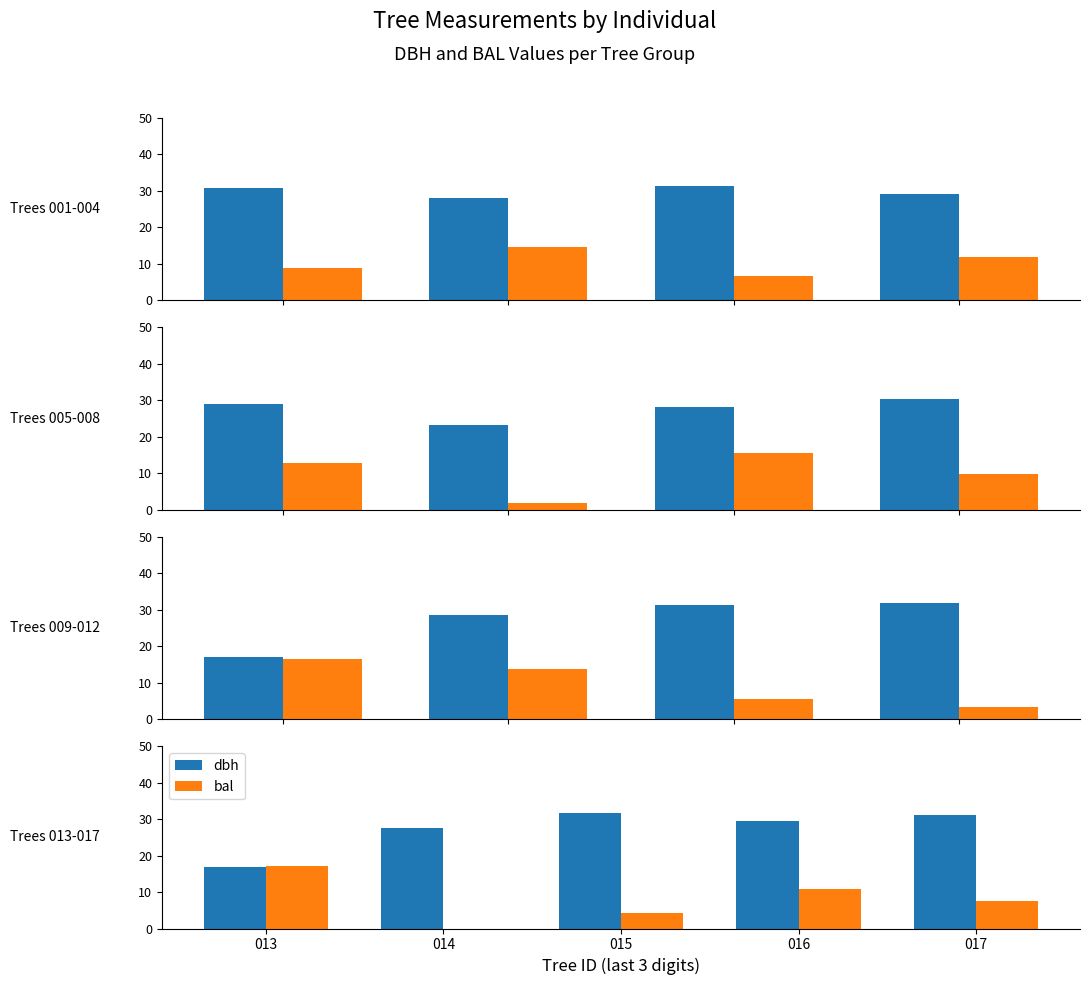

Rank the series by their average value, from highest to lowest.

dbh, bal